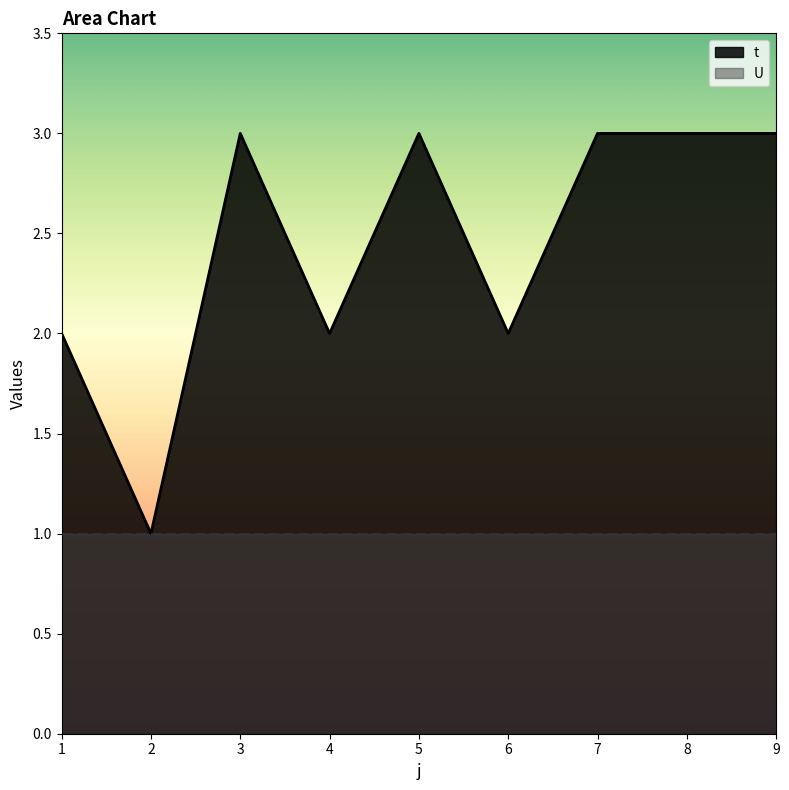

How many interior local peaks (higher than both neighbors) does the data have?

2